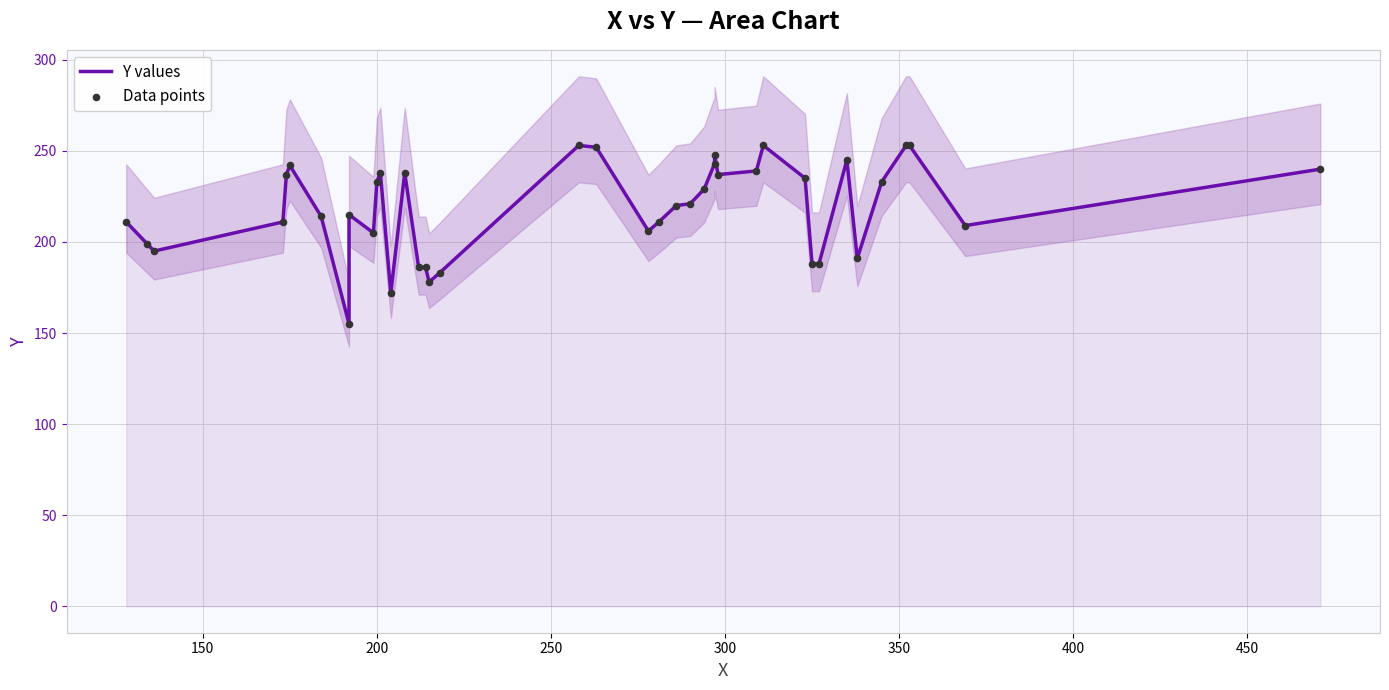

Is the value of Y values at 17 greater than the value of Data points at 36?

No